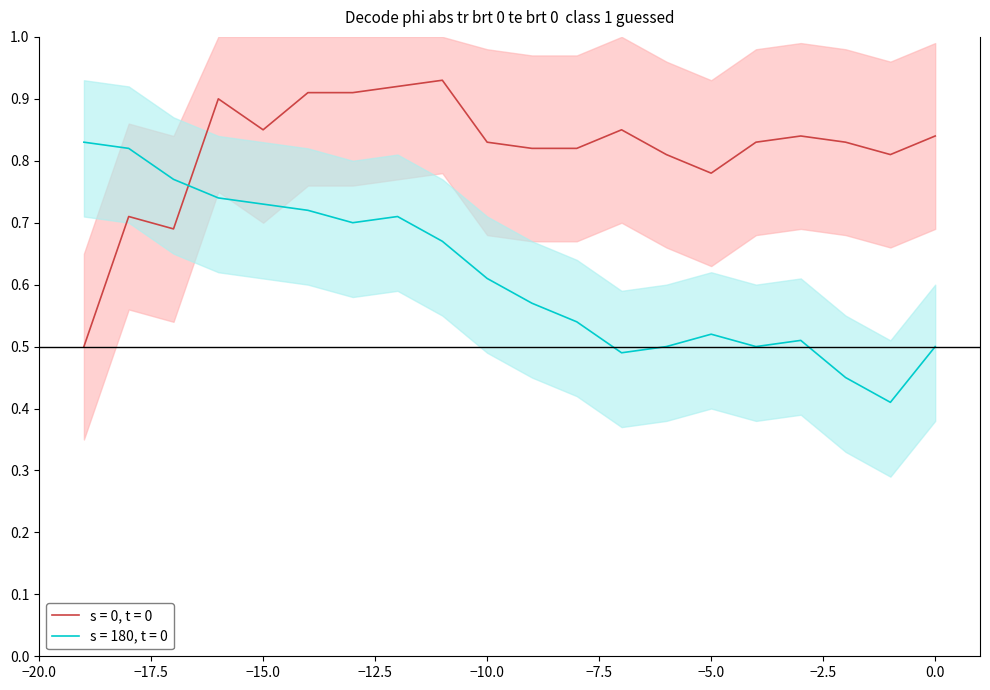

True or false: s = 0, t = 0 and s = 180, t = 0 intersect in this chart.

True